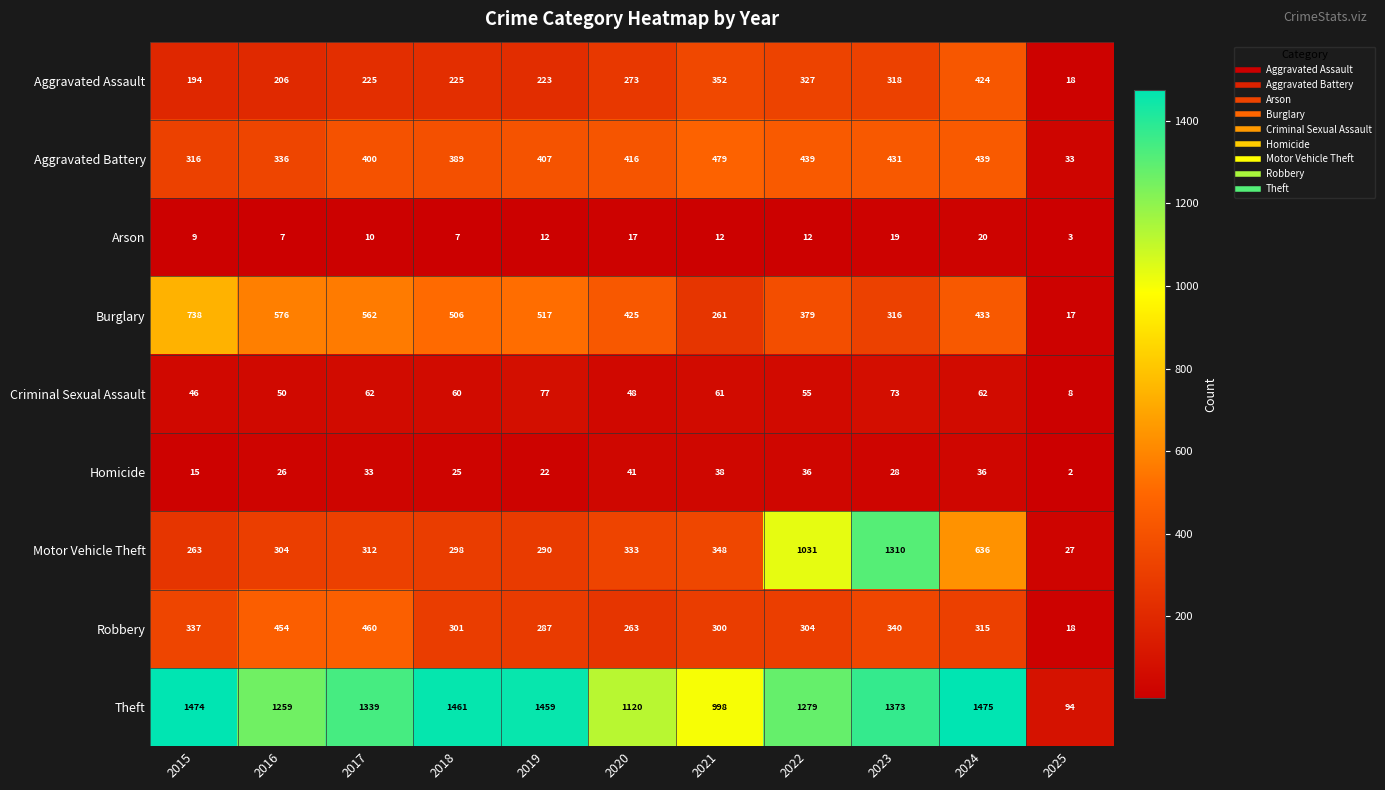

What is the difference between the maximum and minimum values in the Aggravated Battery series?

446